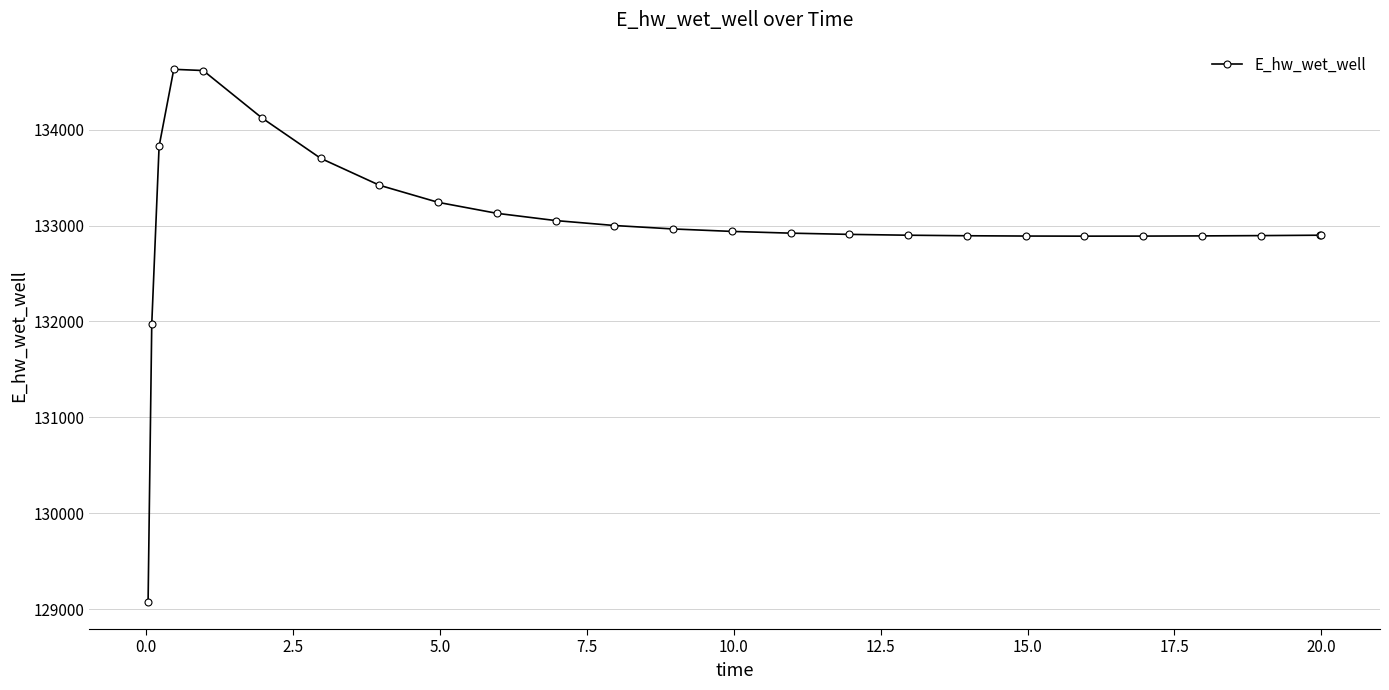

What is the minimum value shown in the chart?

129070.6